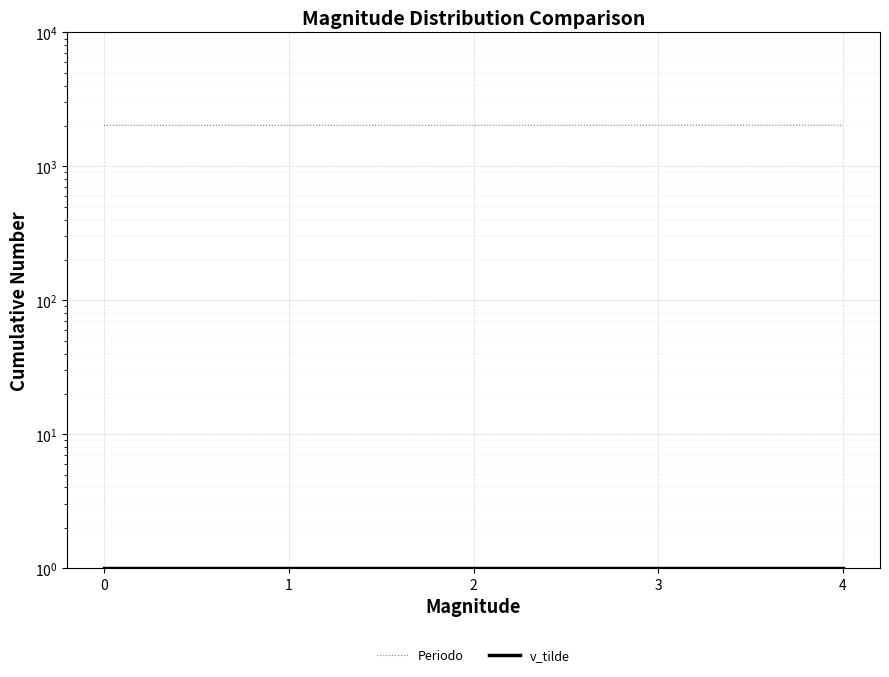

What is the total value across all series at 1?

2027